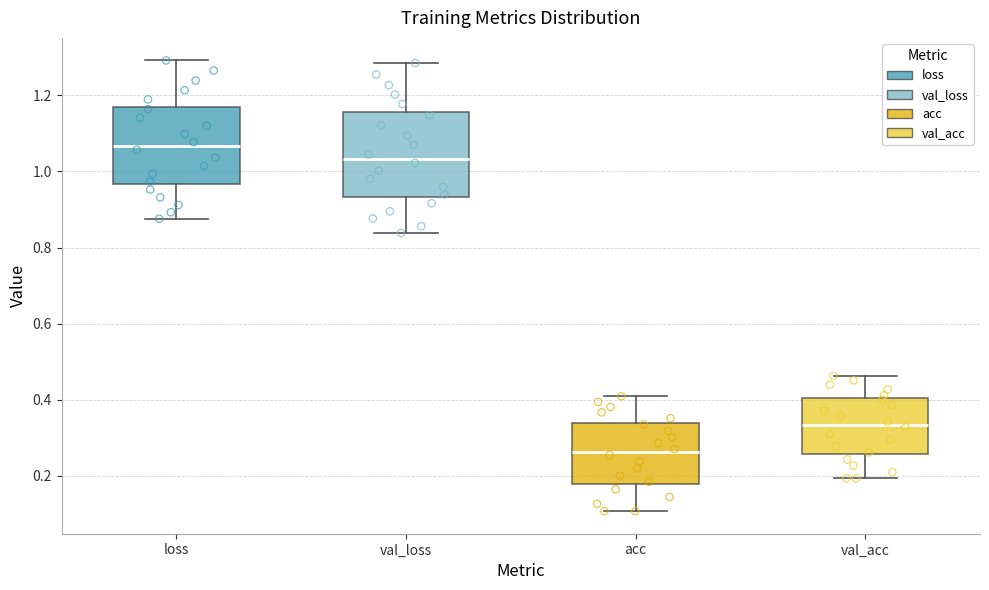

Which box has the lowest median line?

acc